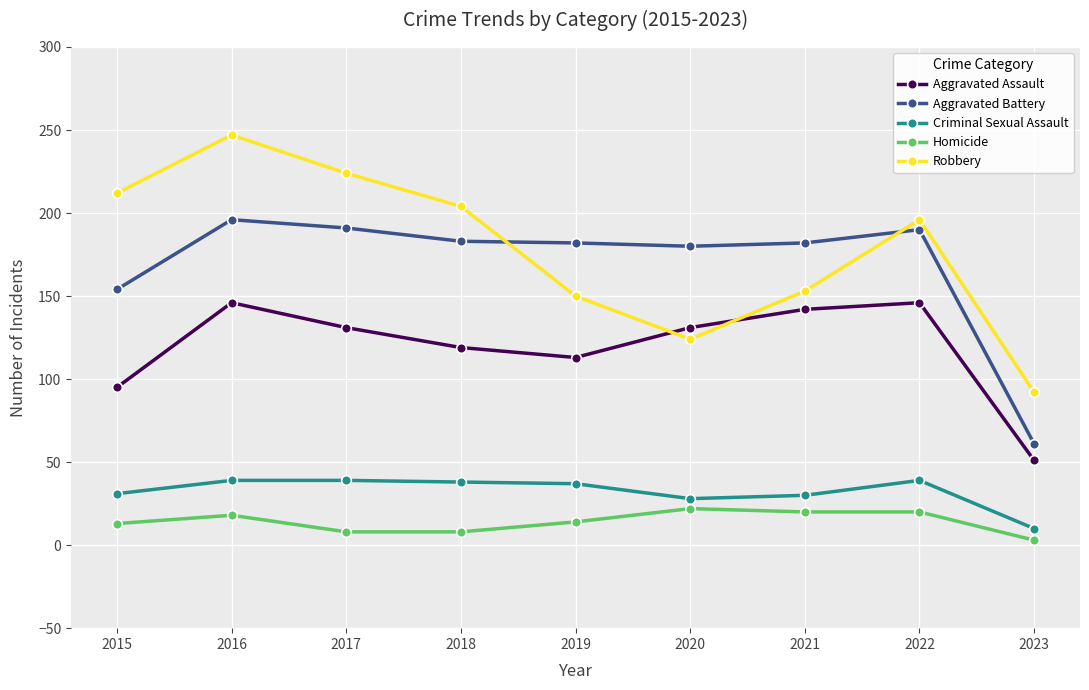

True or false: Criminal Sexual Assault and Aggravated Assault intersect in this chart.

False